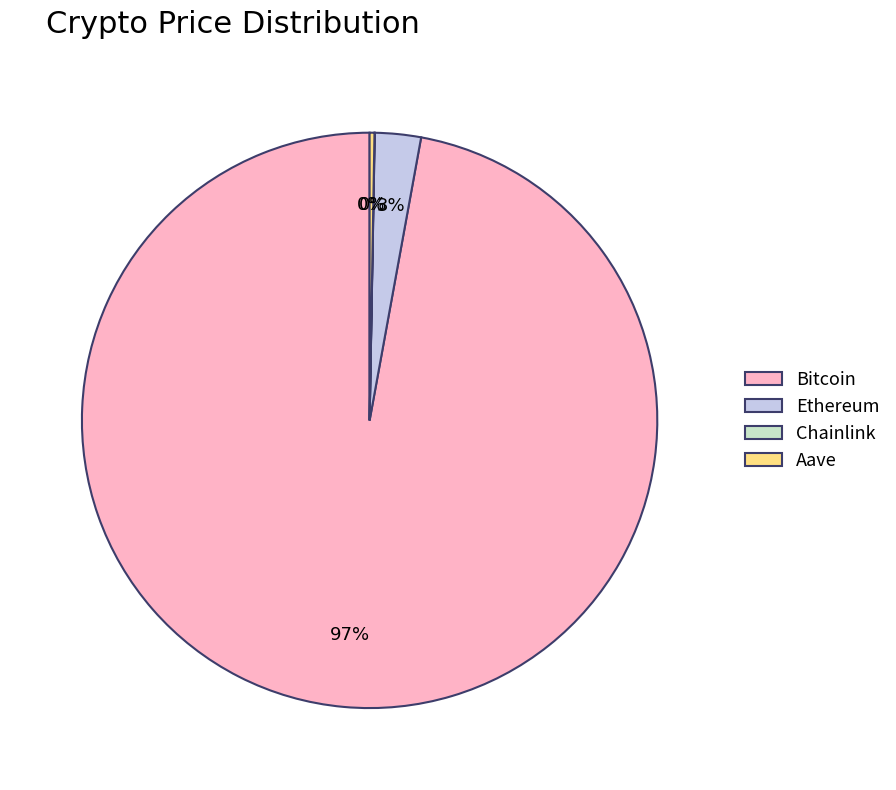

Which category has the biggest portion of the pie?

Bitcoin